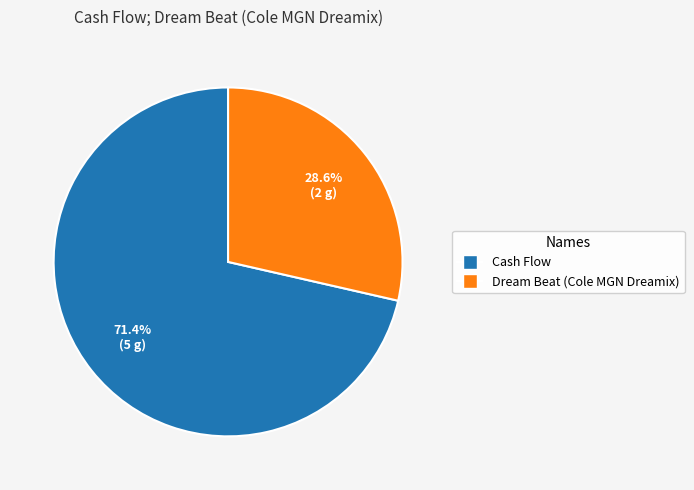

How many segments does this pie chart have?

2